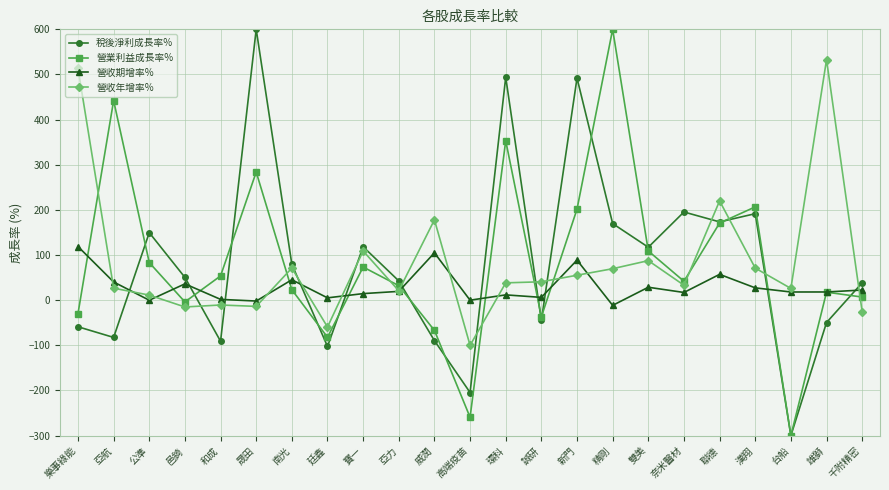

Does the chart have visible grid lines?

Yes